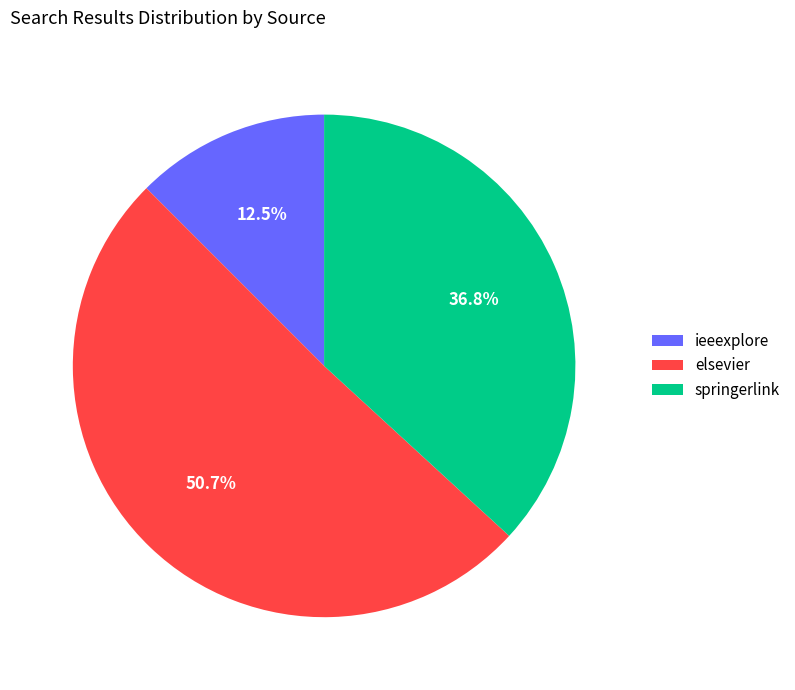

Which has a higher value, springerlink or ieeexplore?

springerlink